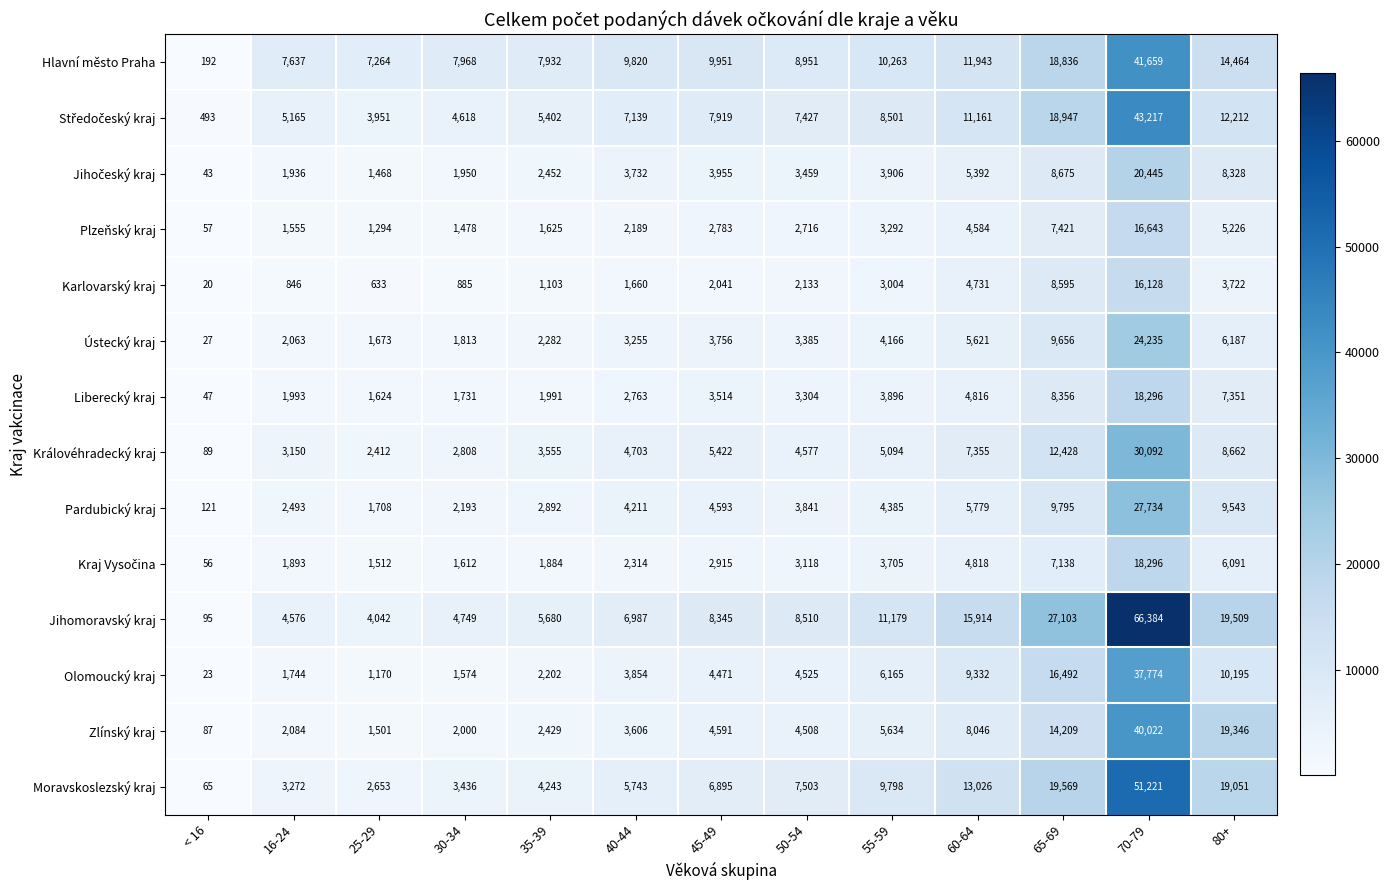

How many values in the Královéhradecký kraj series are below 4703?

6